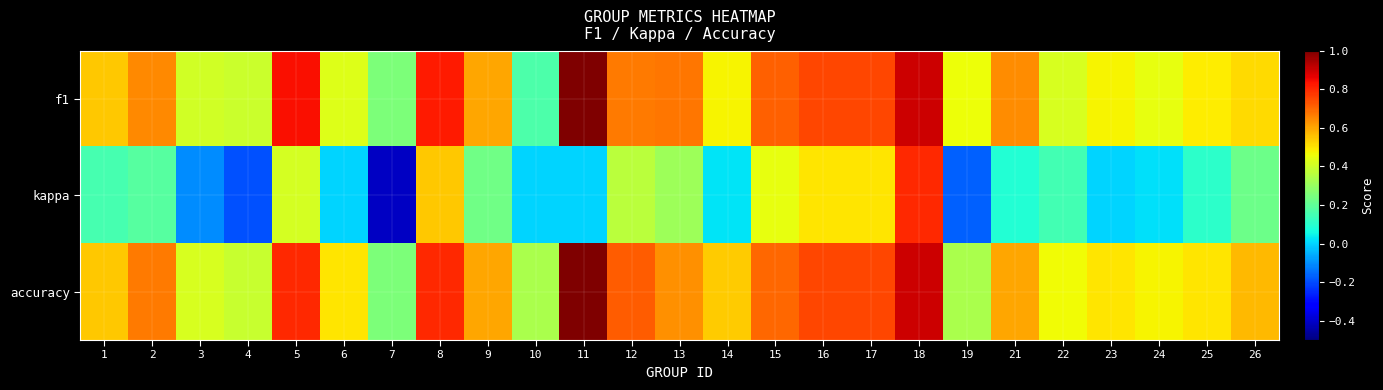

Reading left to right, what are all the values shown in this chart?

f1: 1=0.5	2=0.6	3=0.4	4=0.4	5=0.8	6=0.4	7=0.2	8=0.8	9=0.6	10=0.2	11=1.0	12=0.7	13=0.7	14=0.5	15=0.7	16=0.8	17=0.7	18=0.9	19=0.5	21=0.6	22=0.4	23=0.5	24=0.4	25=0.5	26=0.5
kappa: 1=0.2	2=0.2	3=-0.1	4=-0.2	5=0.4	6=0.0	7=-0.4	8=0.5	9=0.2	10=0.0	11=0.0	12=0.4	13=0.3	14=0.0	15=0.4	16=0.5	17=0.5	18=0.8	19=-0.2	21=0.1	22=0.1	23=0.0	24=0.0	25=0.1	26=0.2
accuracy: 1=0.5	2=0.7	3=0.4	4=0.4	5=0.8	6=0.5	7=0.2	8=0.8	9=0.6	10=0.3	11=1.0	12=0.7	13=0.6	14=0.5	15=0.7	16=0.8	17=0.8	18=0.9	19=0.3	21=0.6	22=0.5	23=0.5	24=0.5	25=0.5	26=0.6